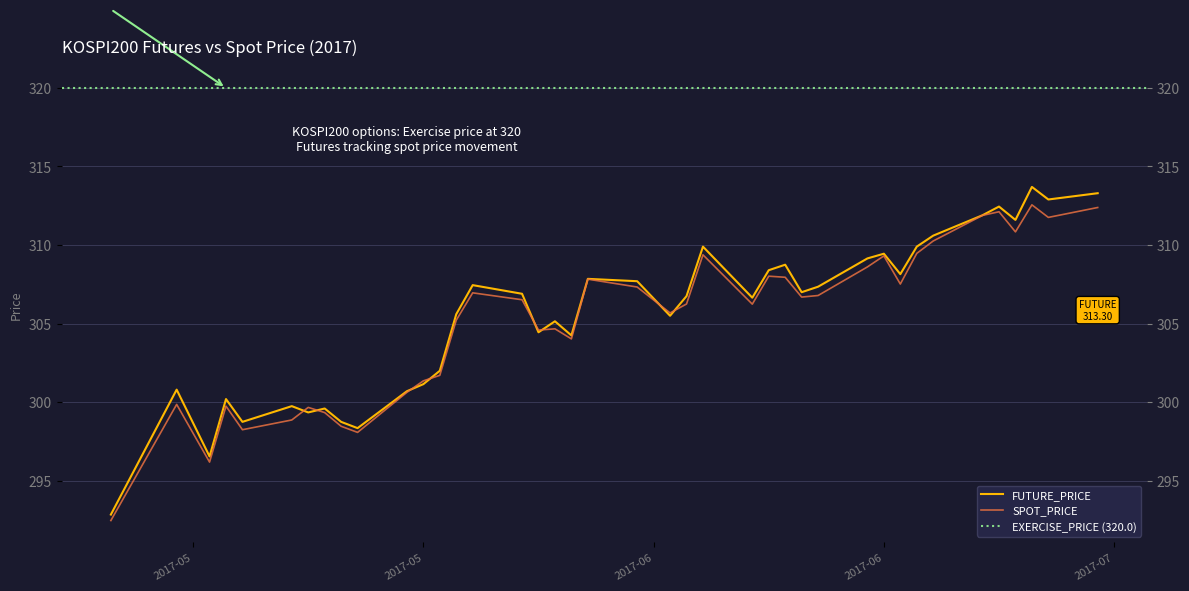

Is it true that SPOT_PRICE equals 307.5 at 2017-06-21?

True